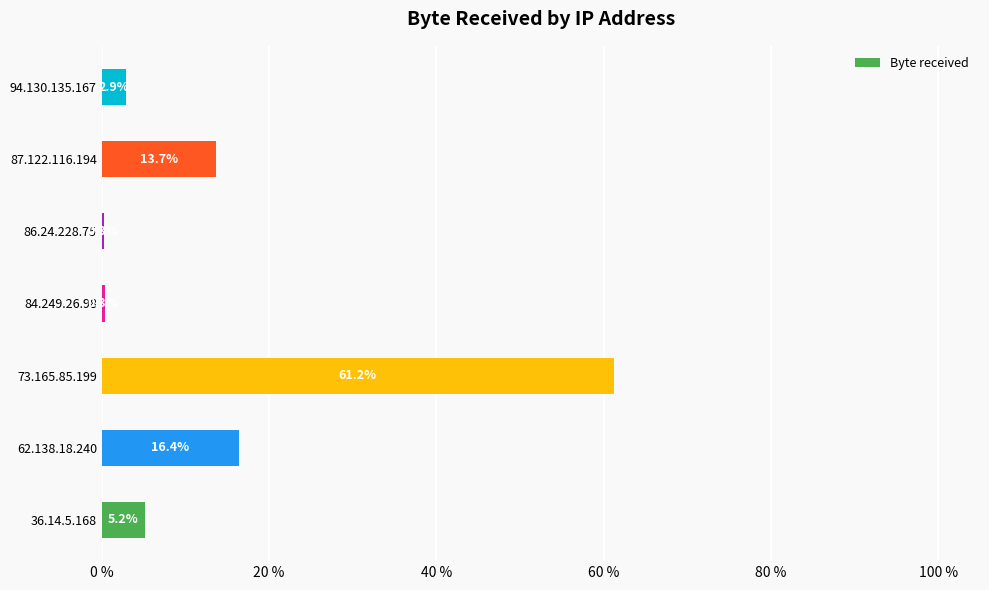

What is the sum of the values at 84.249.26.98 and 87.122.116.194?

14.0